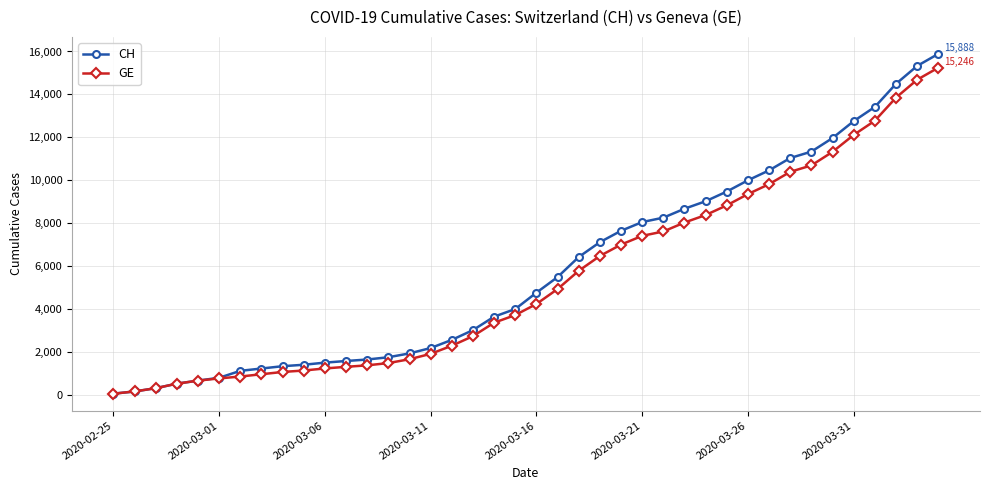

Which series has the widest spread of values?

CH